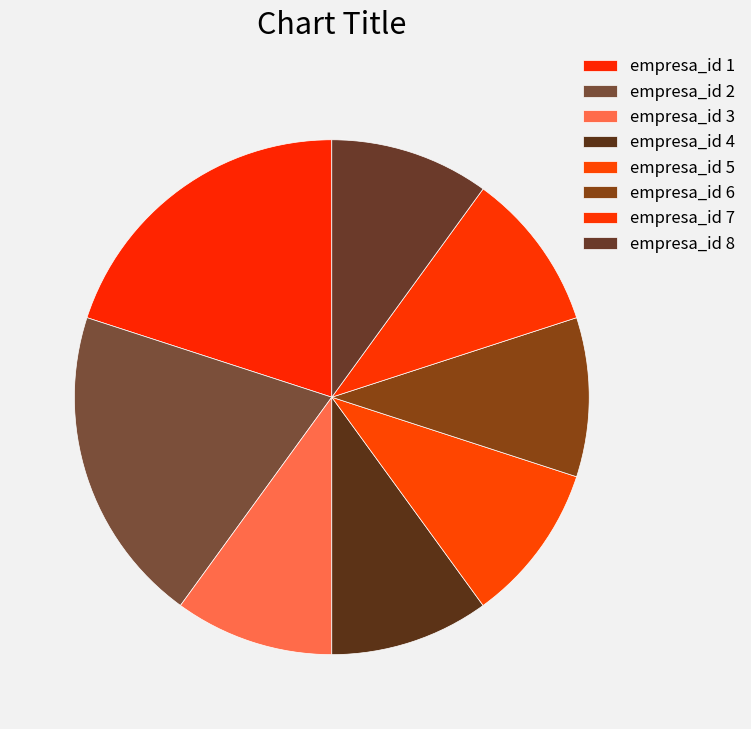

How many slices are in this pie chart?

8